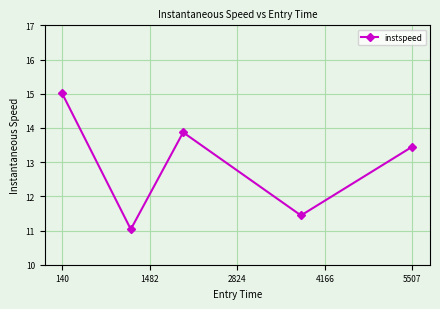

What is the value of the 3rd point from the left?

13.9